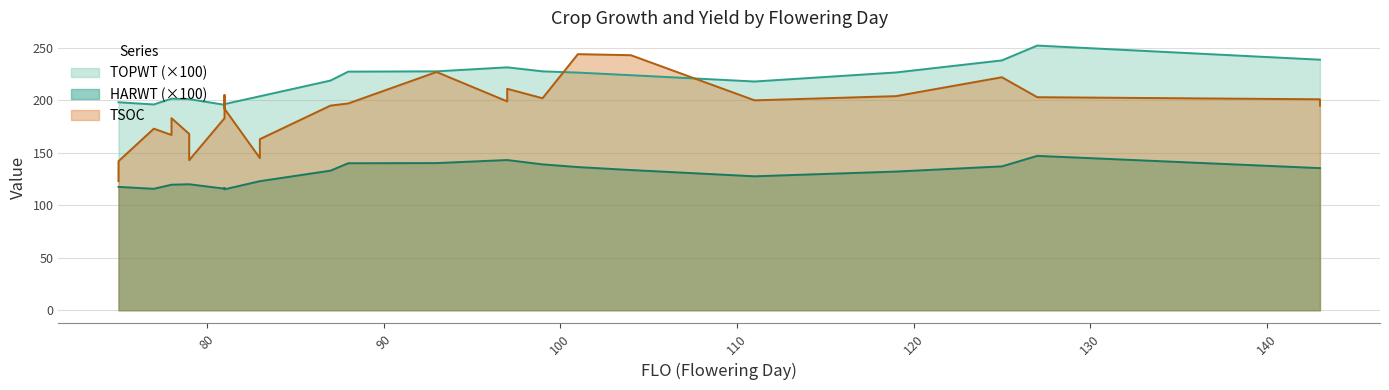

Which series has the largest total across all categories?

TOPWT